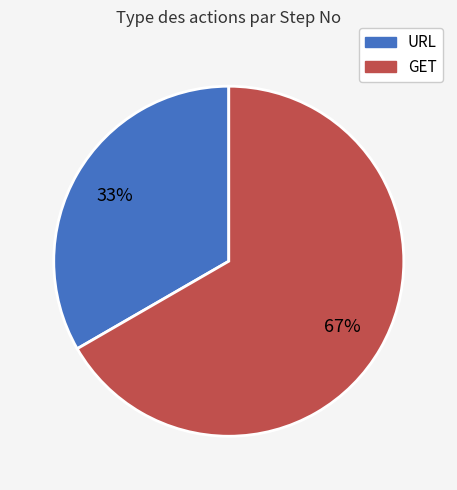

True or false: GET accounts for 58% of the total.

False